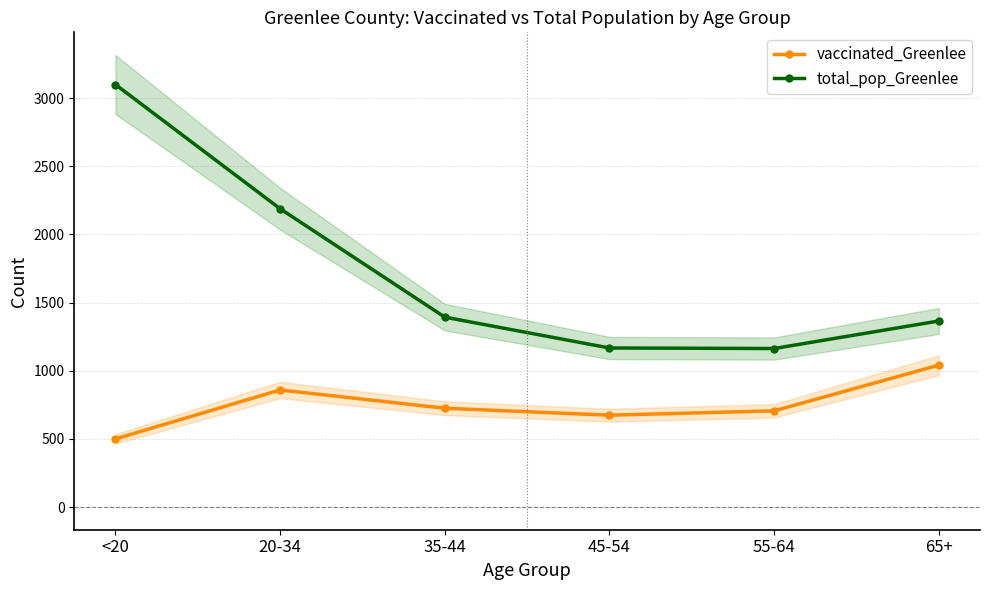

How many series are shown in this chart?

2